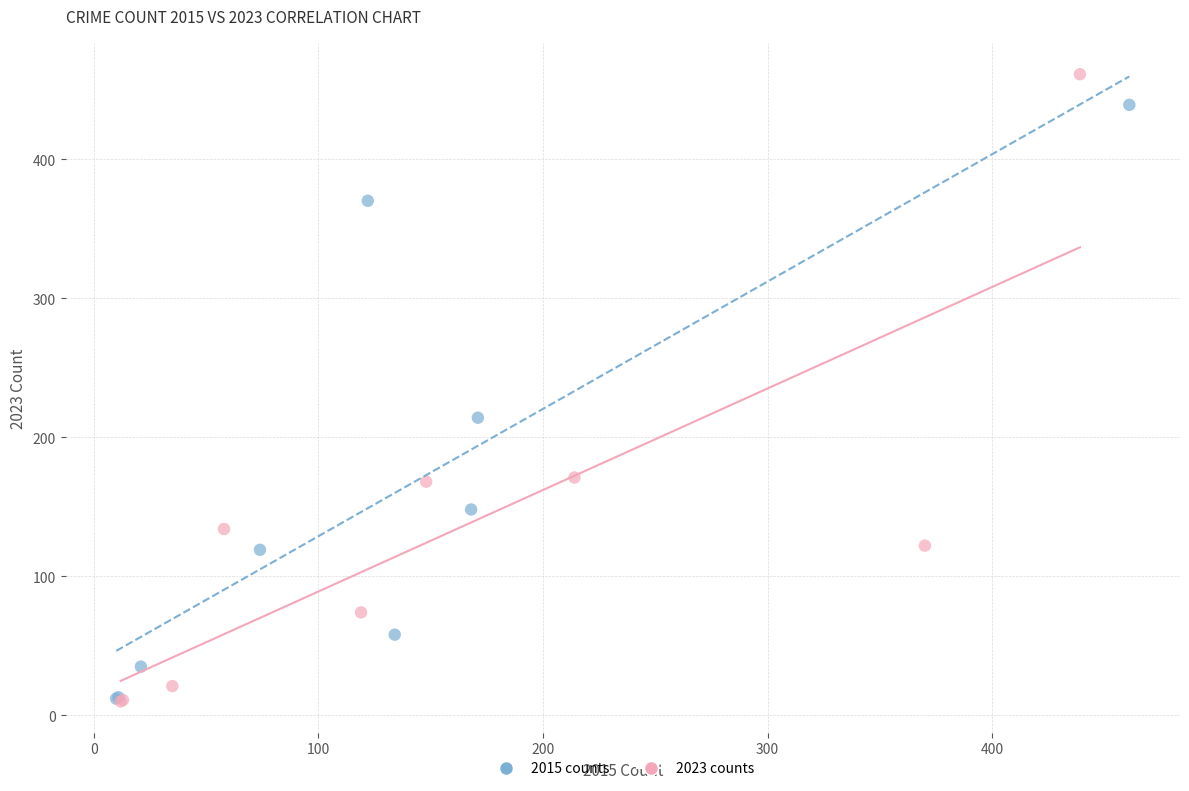

Which series reaches the maximum Y coordinate?

2023 counts